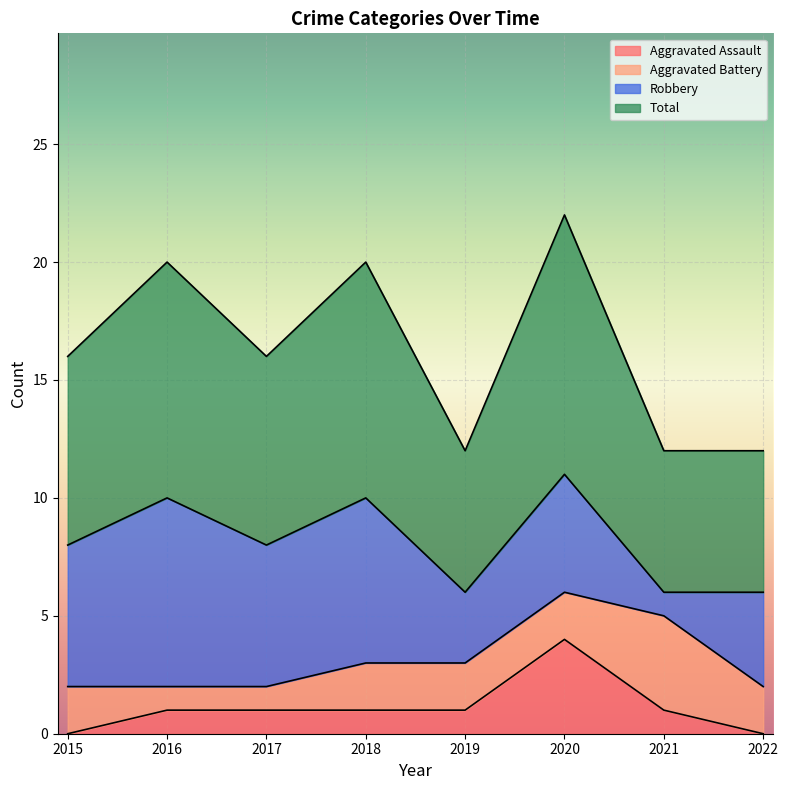

What is the maximum value shown in the chart?

11